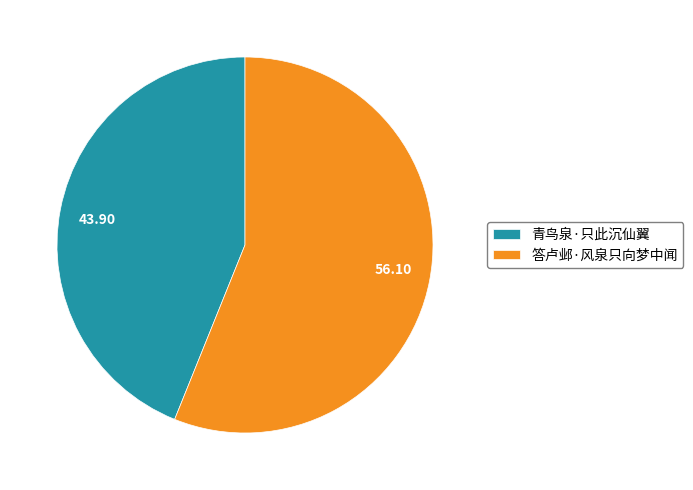

Do 青鸟泉·只此沉仙翼 and 答卢邺·风泉只向梦中闻 together represent more than half of the pie?

Yes